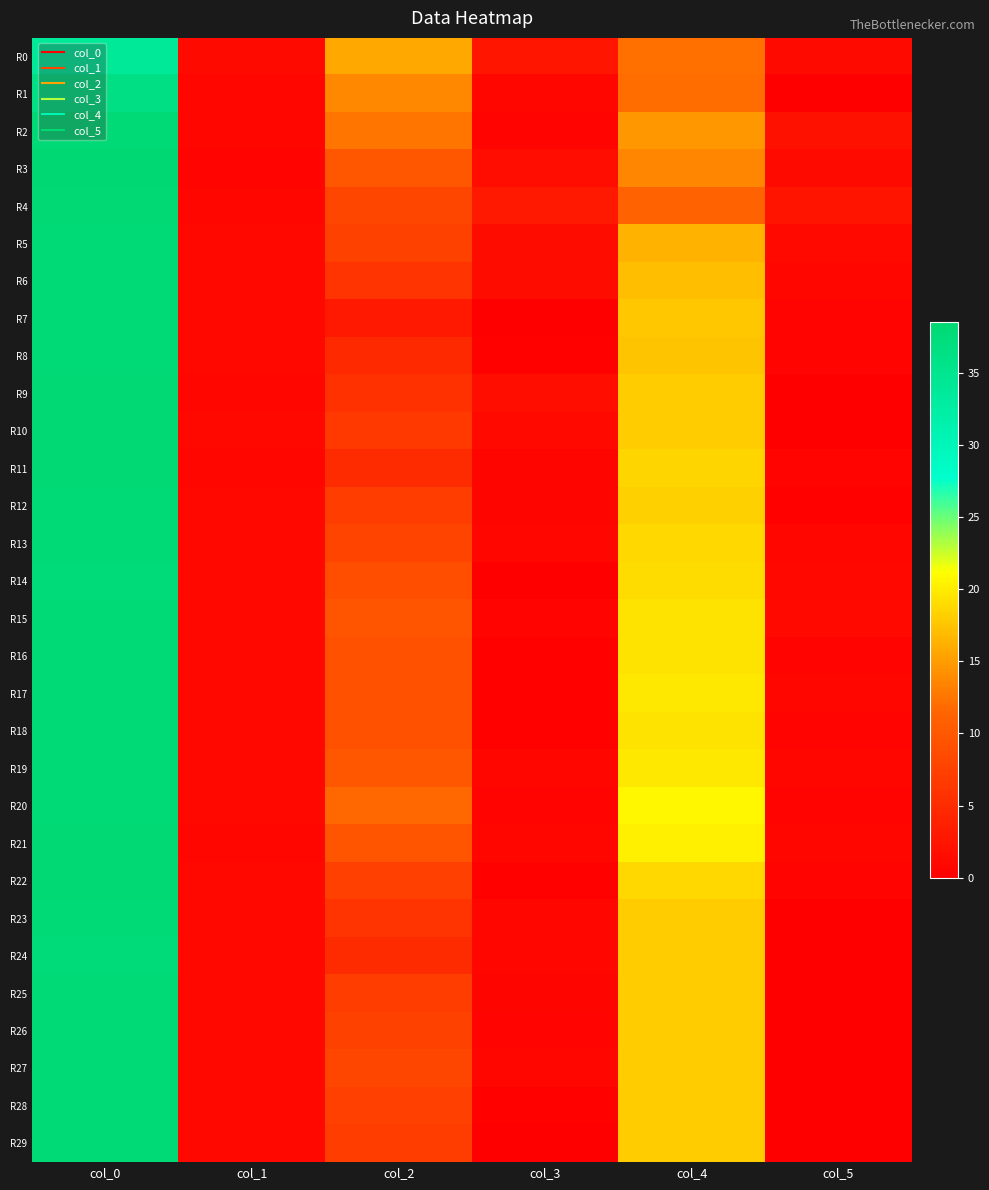

Count the number of data series in this chart.

30